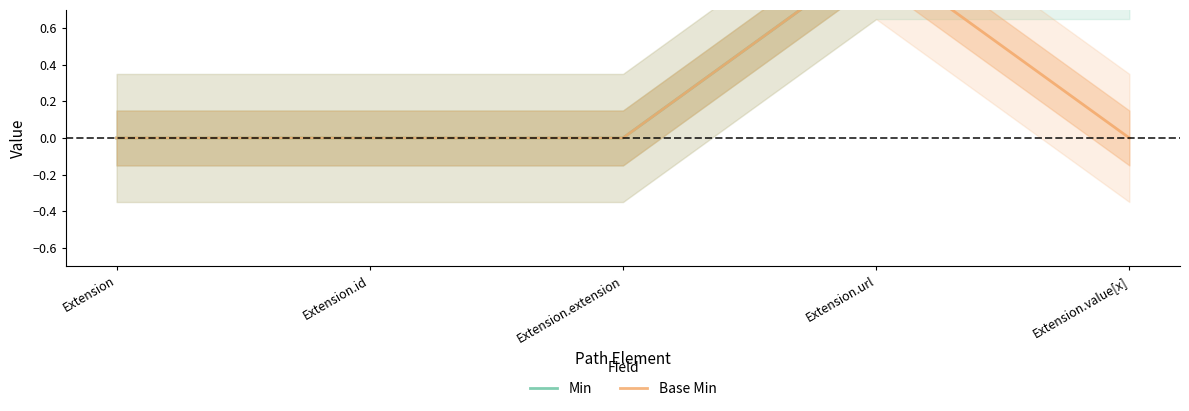

Reading left to right, what are all the values shown in this chart?

Min: Extension=0	Extension.id=0	Extension.extension=0	Extension.url=1	Extension.value[x]=1
Base Min: Extension=0	Extension.id=0	Extension.extension=0	Extension.url=1	Extension.value[x]=0